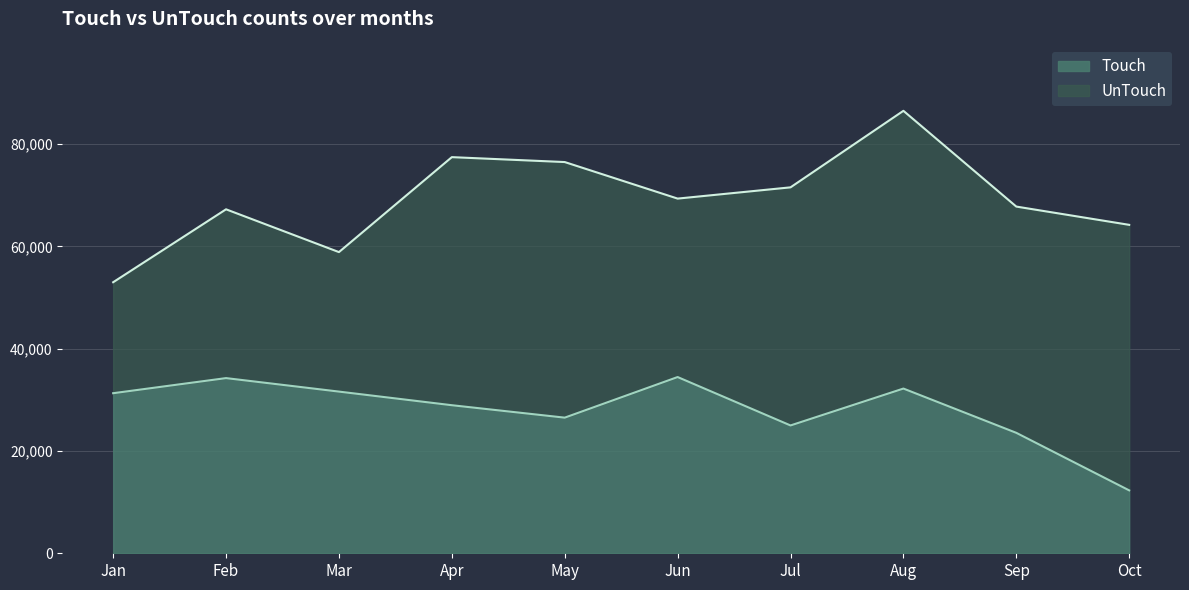

What is the value of the 3rd point from the left?

31603